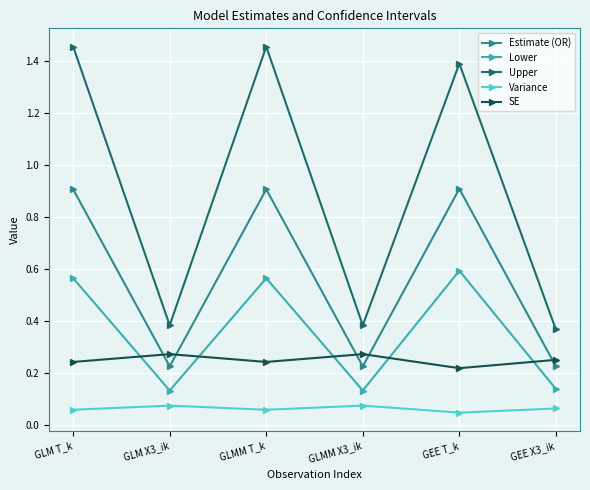

Reading right to left, extract all data points from this chart.

Estimate (OR): 0.2	0.9	0.2	0.9	0.2	0.9
Lower: 0.1	0.6	0.1	0.6	0.1	0.6
Upper: 0.4	1.4	0.4	1.5	0.4	1.5
Variance: 0.1	0.0	0.1	0.1	0.1	0.1
SE: 0.2	0.2	0.3	0.2	0.3	0.2